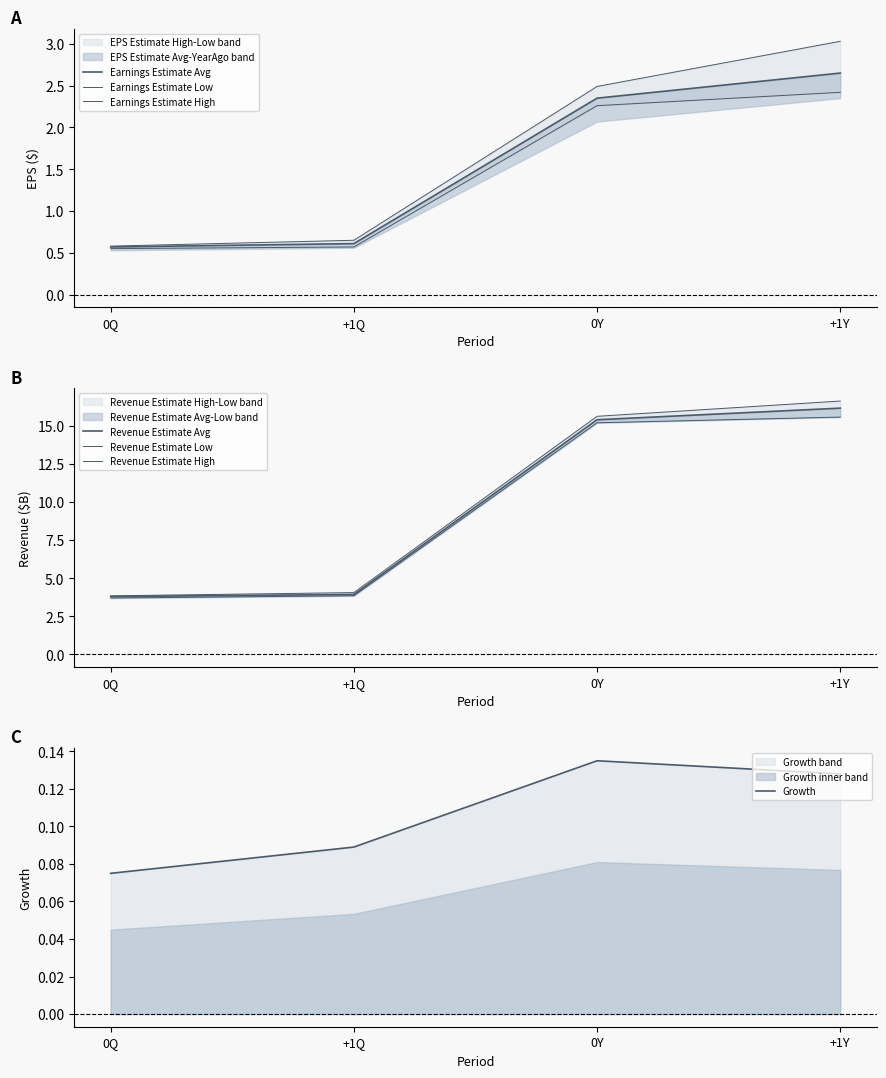

What is the label of the 2nd point from the right?

0Y